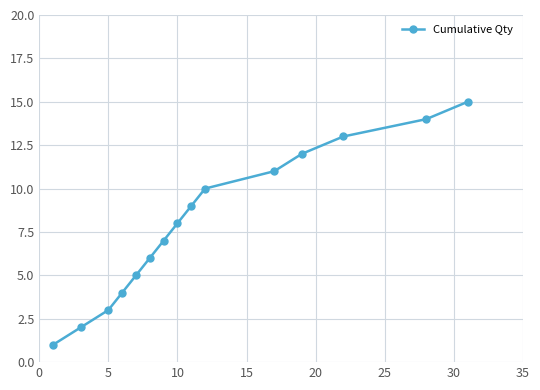

How many series are shown in this chart?

1